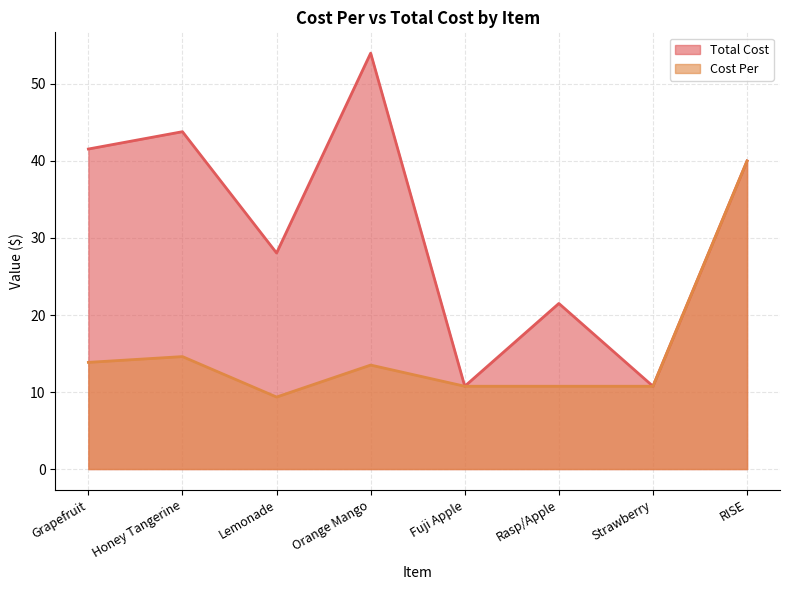

True or false: Total Cost and Cost Per intersect in this chart.

False